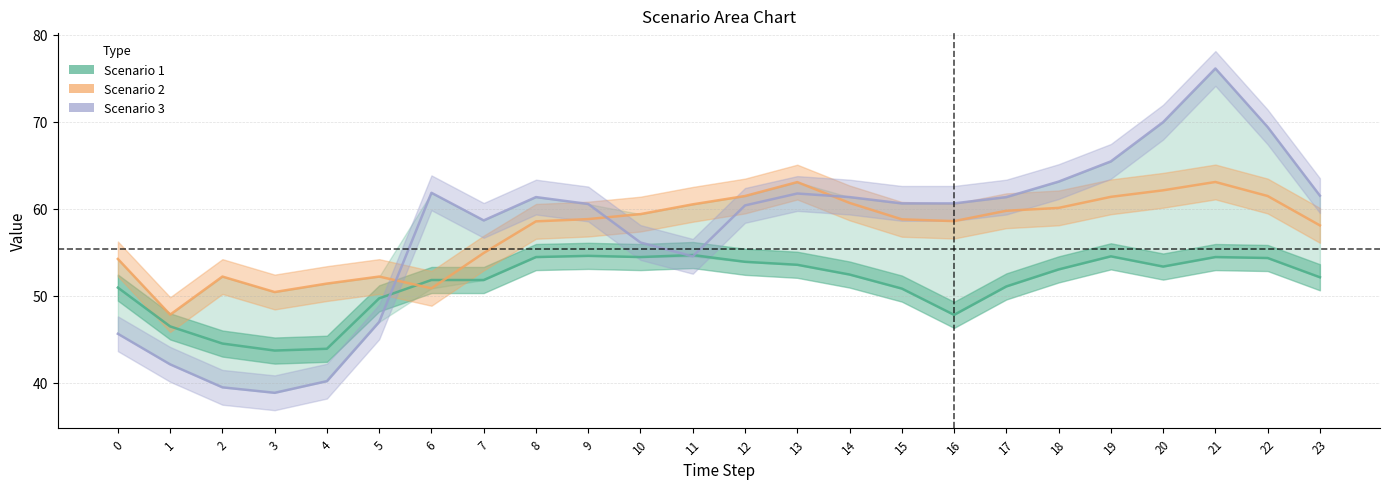

Which category has the lowest value across all series?

3